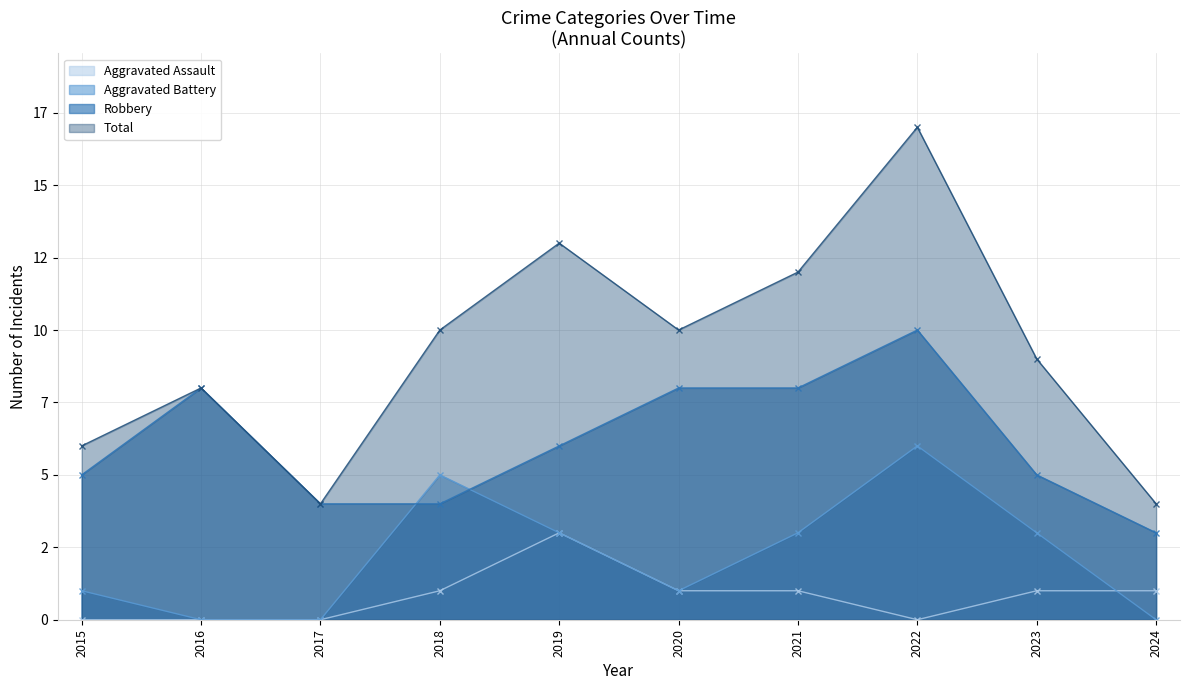

Reading right to left, list all the values displayed in this chart.

Robbery: 2024=3	2023=5	2022=10	2021=8	2020=8	2019=6	2018=4	2017=4	2016=8	2015=5
Aggravated Battery: 2024=0	2023=3	2022=6	2021=3	2020=1	2019=3	2018=5	2017=0	2016=0	2015=1
Aggravated Assault: 2024=1	2023=1	2022=0	2021=1	2020=1	2019=3	2018=1	2017=0	2016=0	2015=0
Total: 2024=4	2023=9	2022=17	2021=12	2020=10	2019=13	2018=10	2017=4	2016=8	2015=6